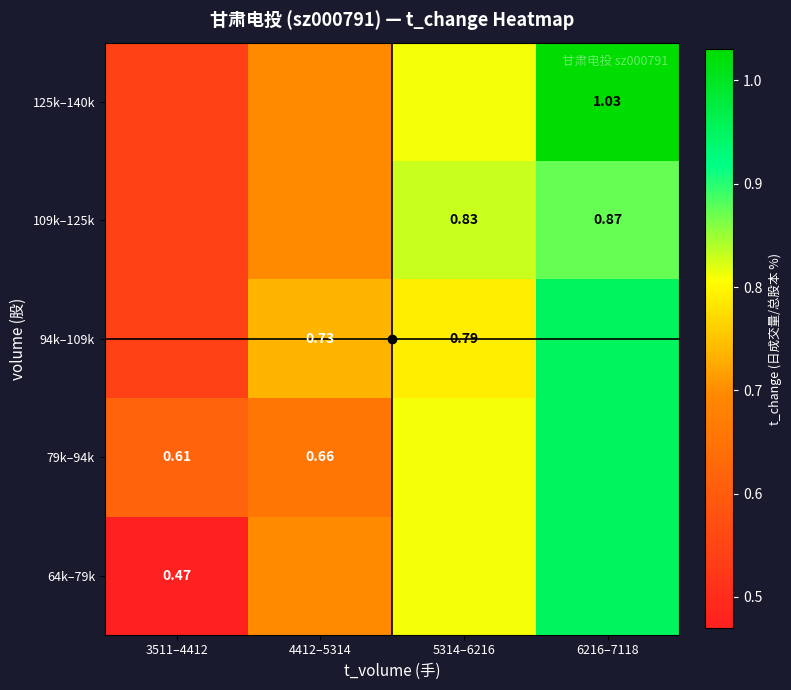

Is the value of 125k–140k at 6216–7118 greater than the value of 109k–125k at 6216–7118?

Yes